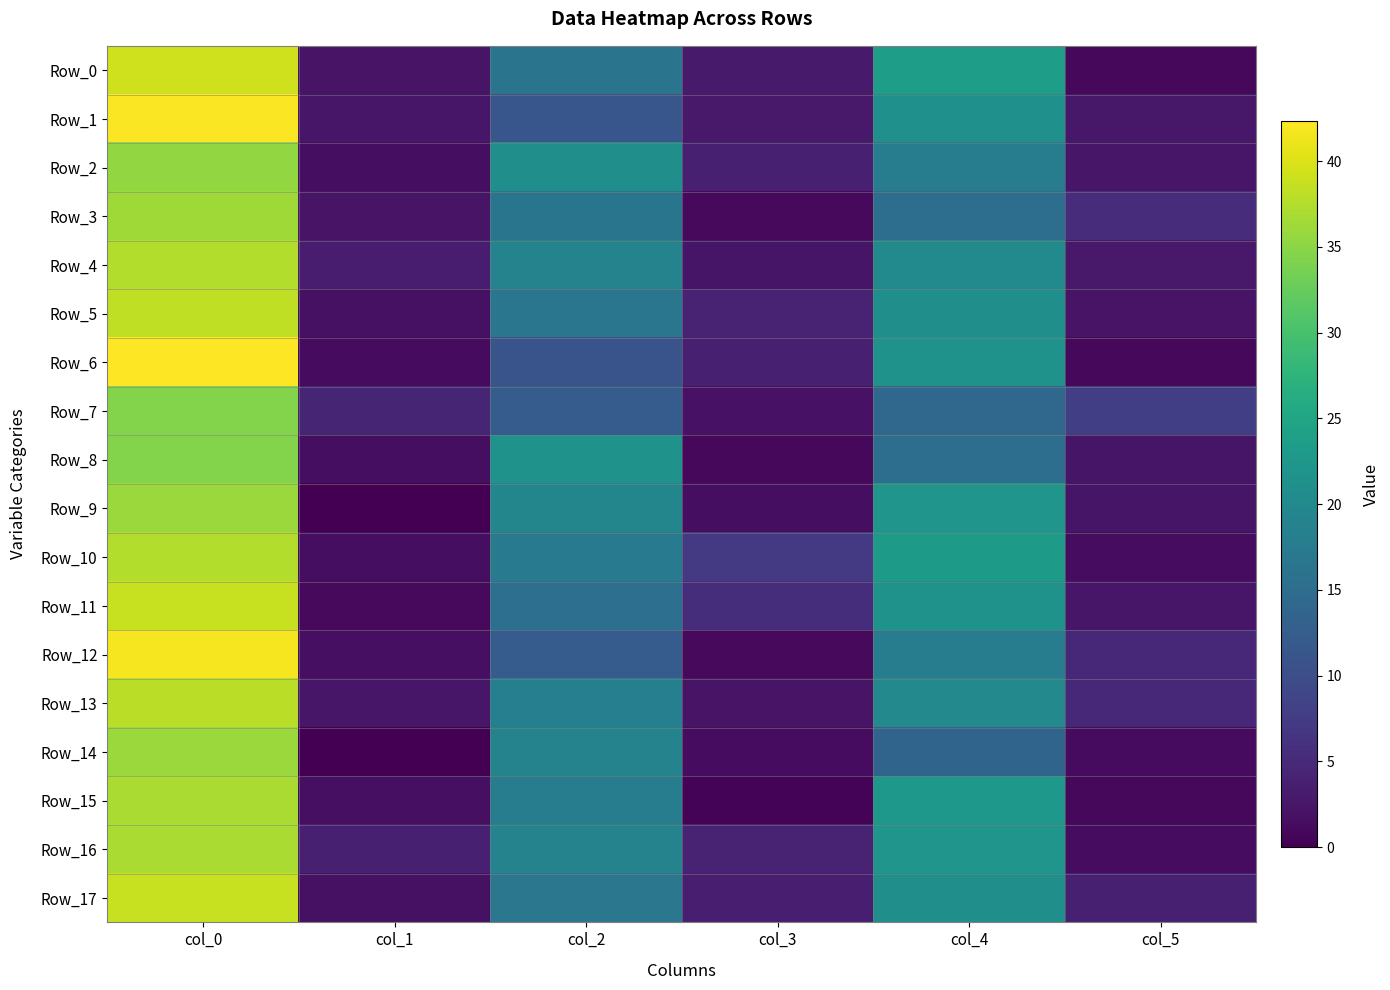

How many series are shown in this chart?

18